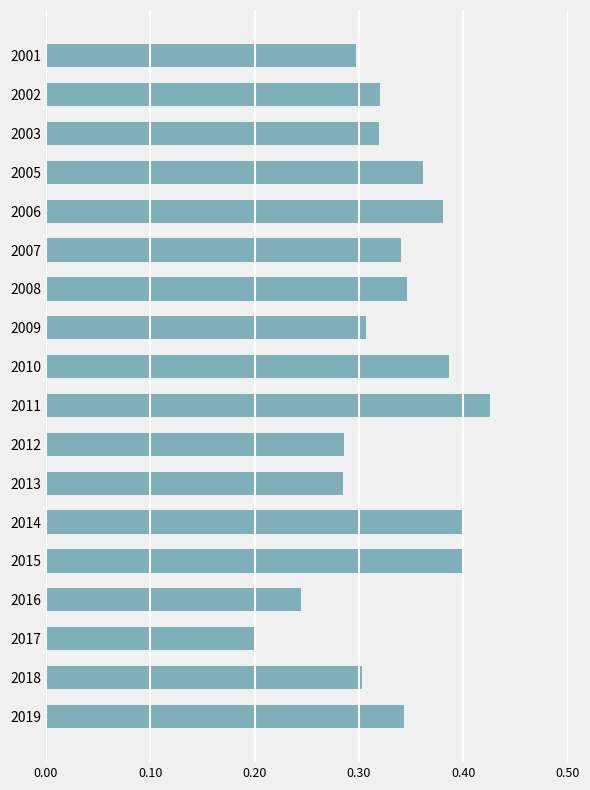

What is the sum of all values?

5.9